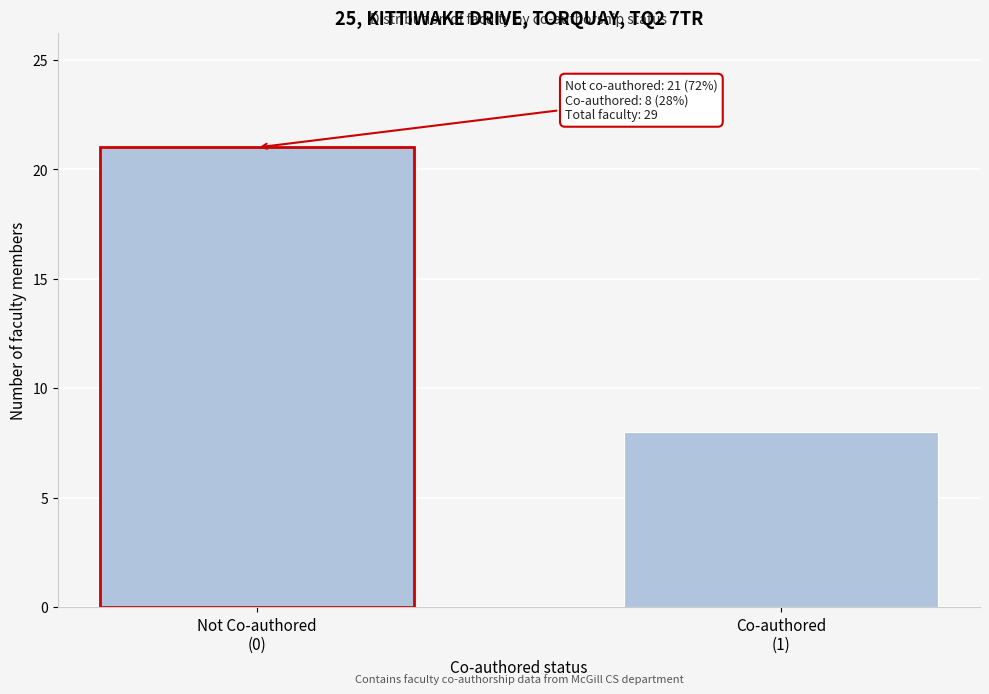

Reading left to right, what are all the values shown in this chart?

21	8